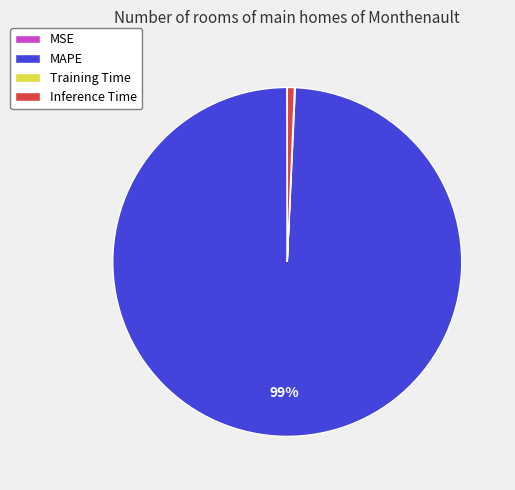

Does MAPE account for over 50% of the chart?

Yes